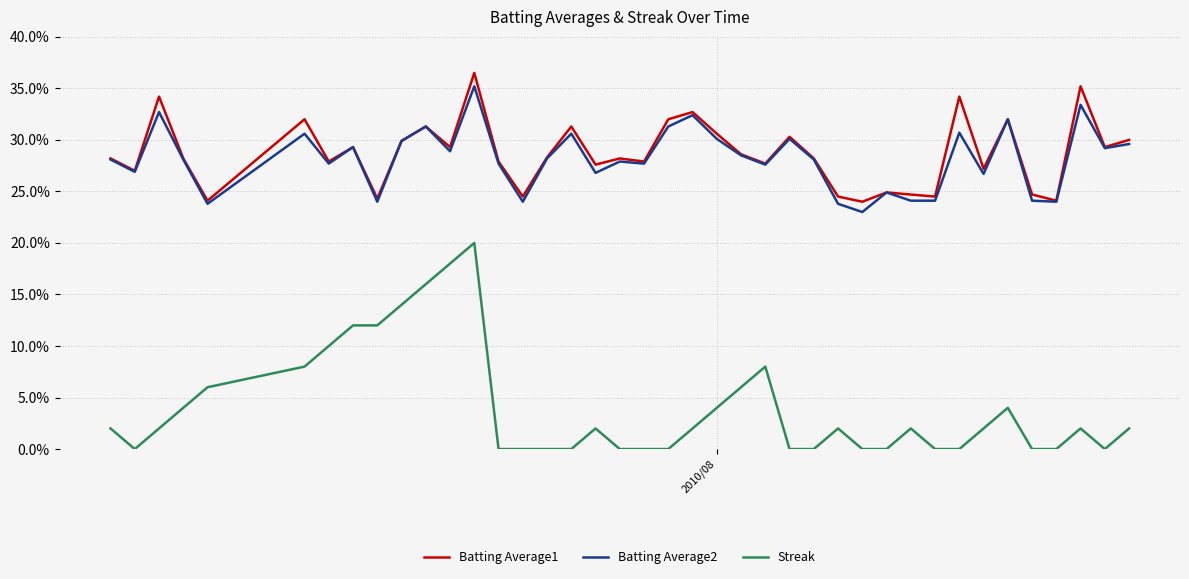

True or false: Batting Average2 and Streak intersect in this chart.

False